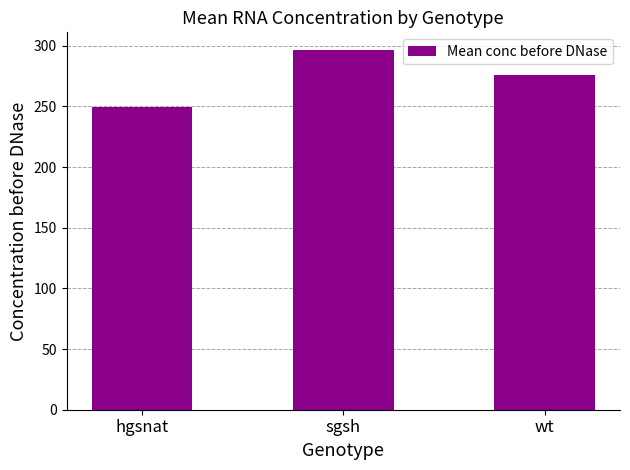

List the labels in order of value, smallest first.

hgsnat, wt, sgsh